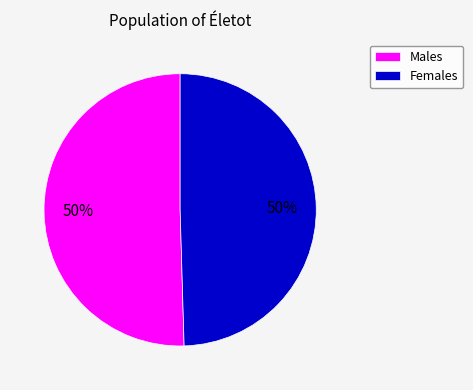

How many slices are in this pie chart?

2